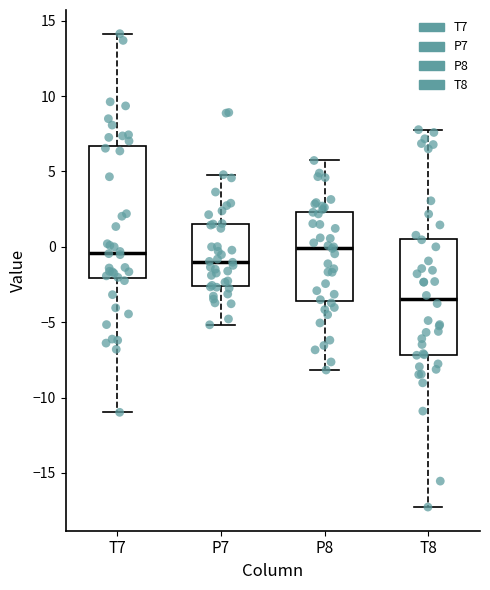

Which box is the tallest, from its lower edge to its upper edge?

T7